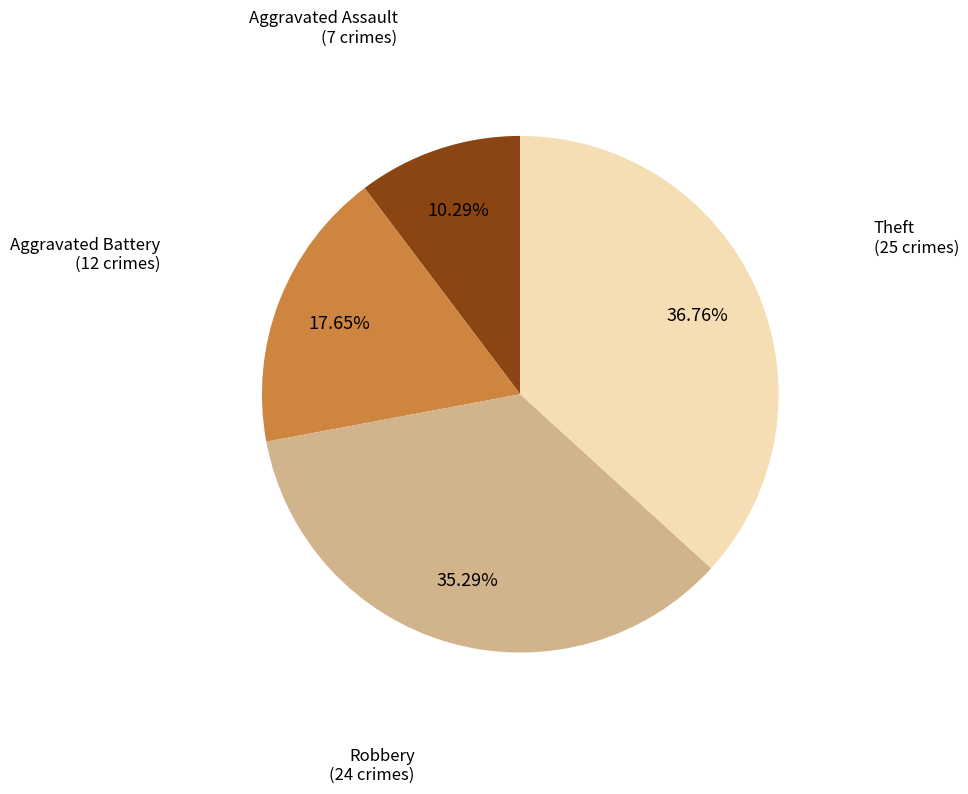

Is there a majority slice in this chart?

No